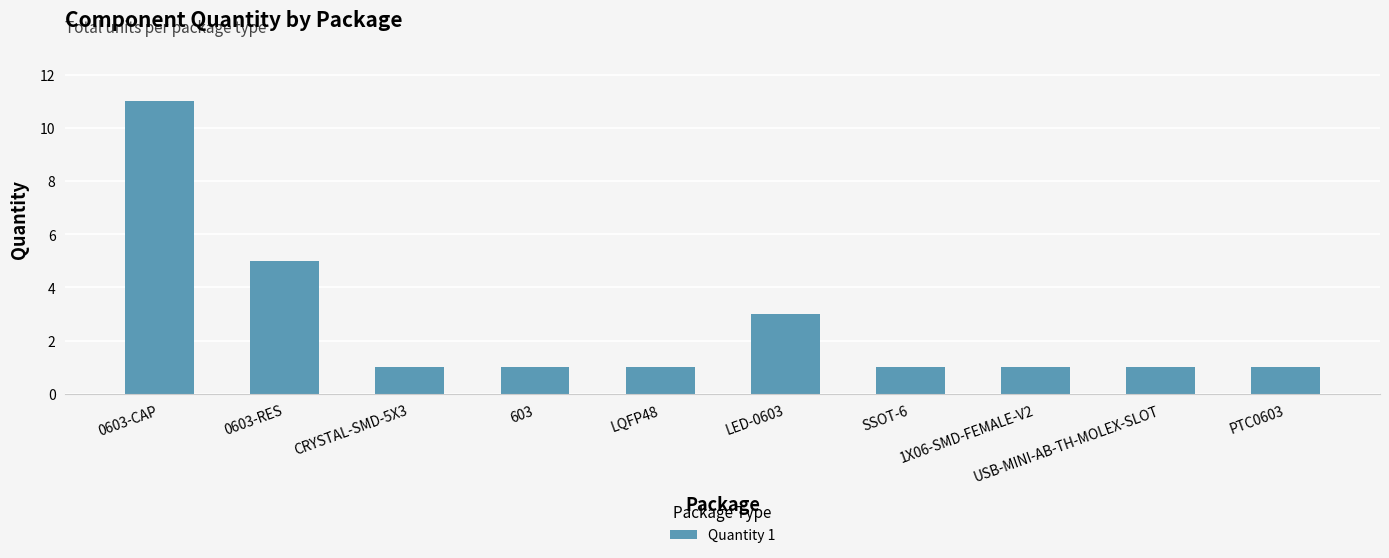

Are the bars grouped side by side (vs. stacked)?

No